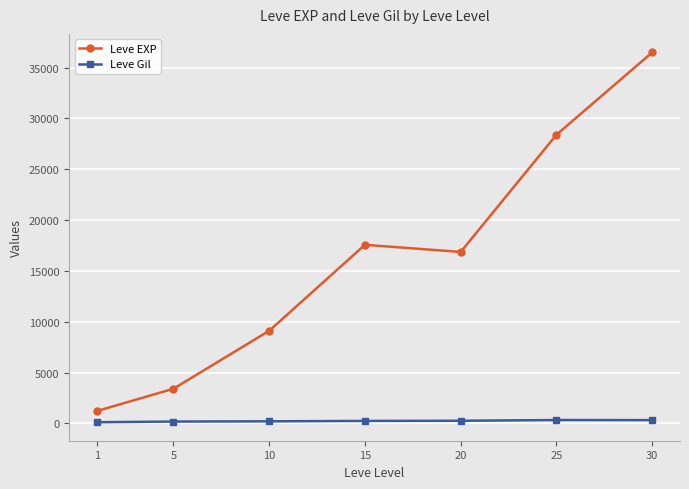

At how many categories does at least one series exceed 34909?

1